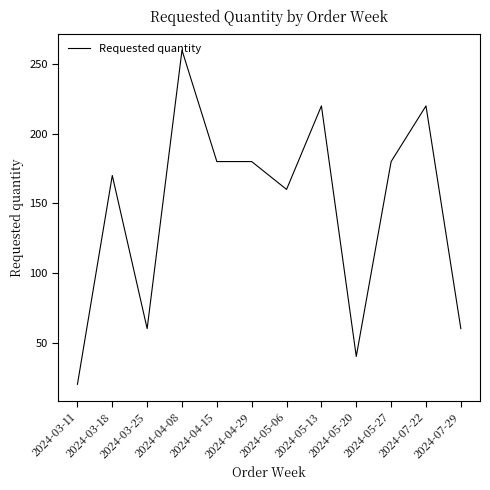

What position from the right is 2024-03-25?

10